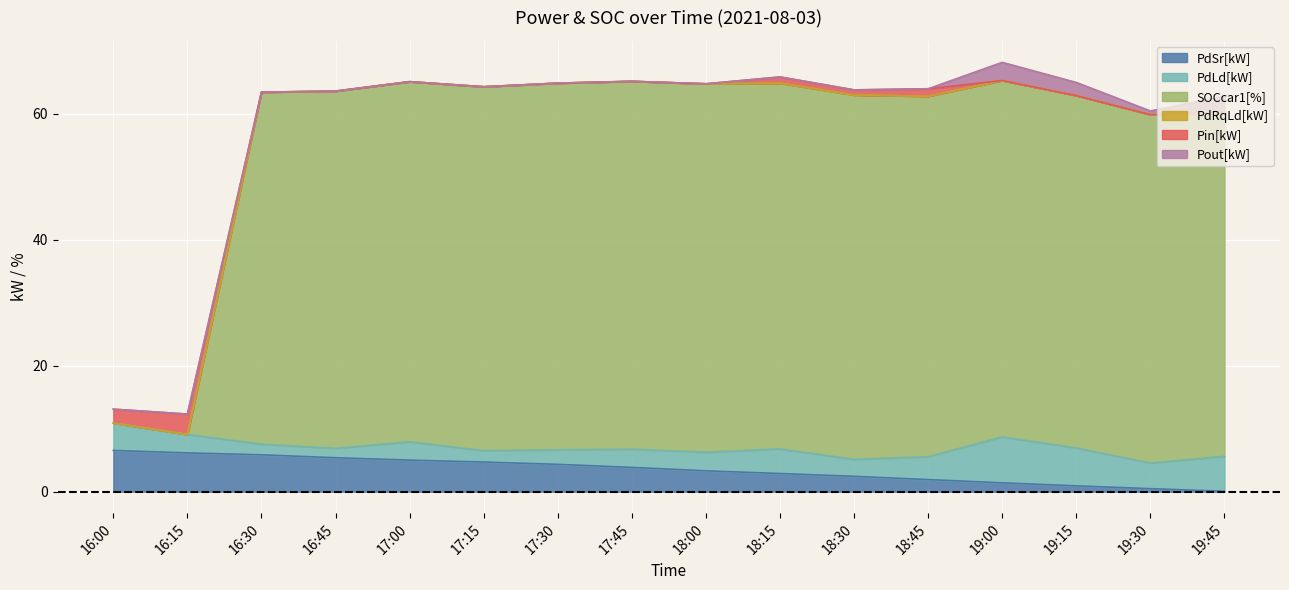

Is the value of PdRqLd[kW] at 18:45 greater than the value of SOCcar1[%] at 16:15?

No